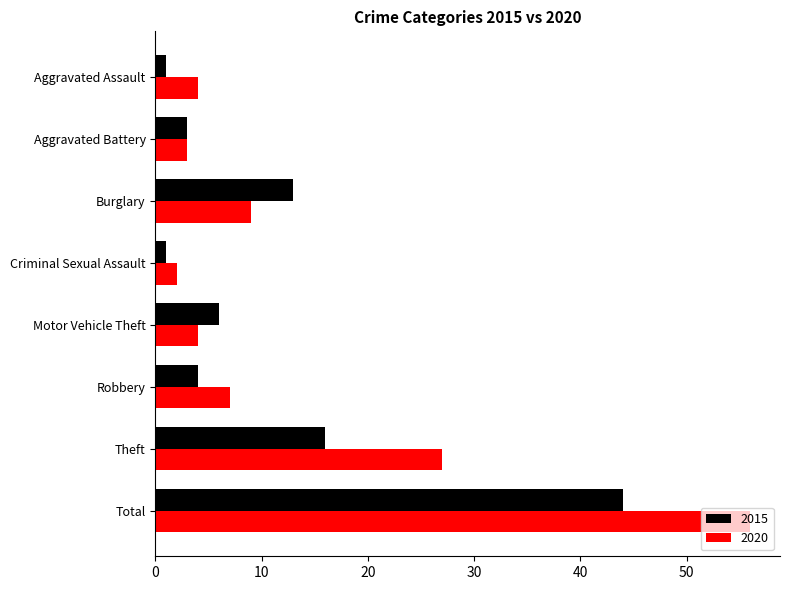

True or false: 2015 has a value of 26 at Theft.

False